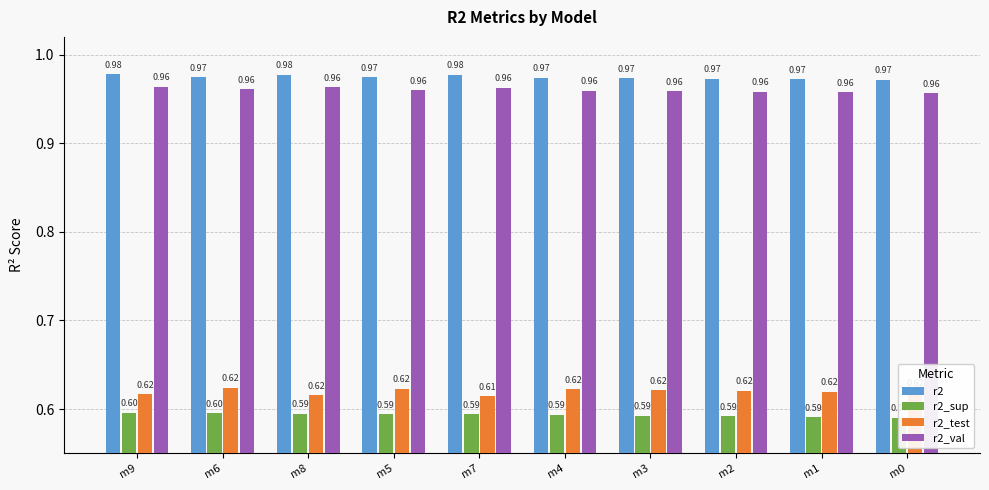

What are all the series names shown in the legend?

r2, r2_sup, r2_test, r2_val